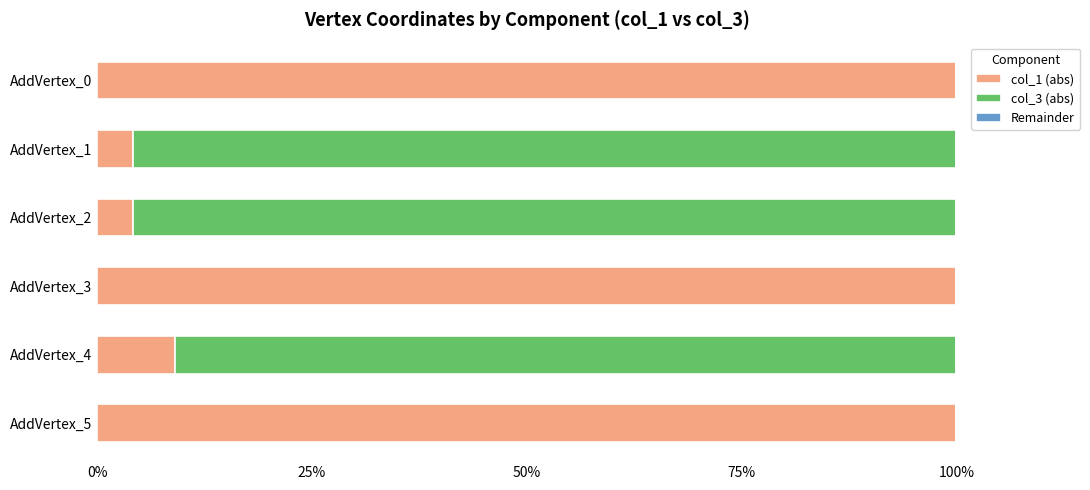

What is the total value across all series at AddVertex_3?

100.0